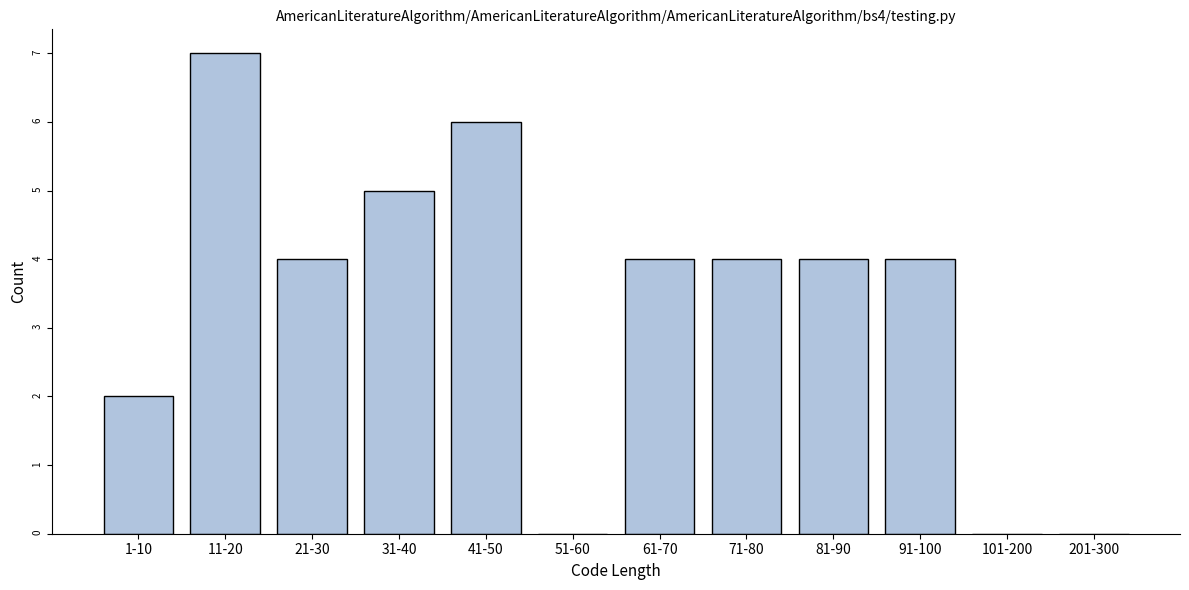

Reading left to right, list all the values displayed in this chart.

1-10=2	11-20=7	21-30=4	31-40=5	41-50=6	51-60=0	61-70=4	71-80=4	81-90=4	91-100=4	101-200=0	201-300=0